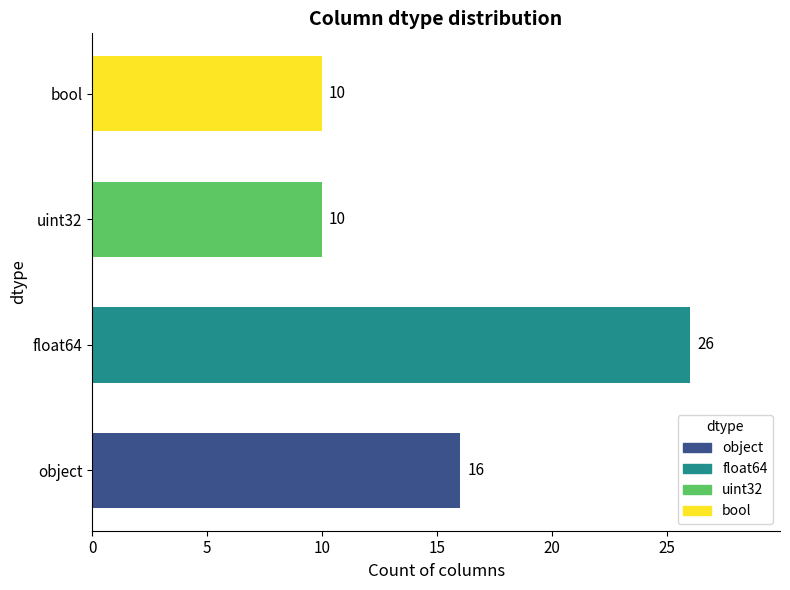

Between object and bool, which is larger?

object